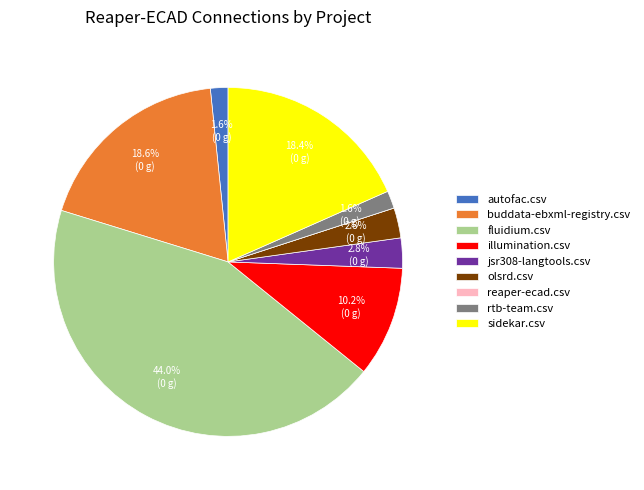

What is the total percentage of rtb-team.csv and fluidium.csv?

45.6%